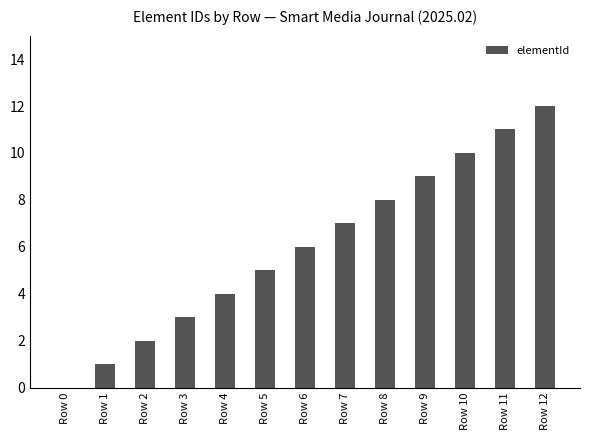

At which label is the value closest to 6?

Row 6